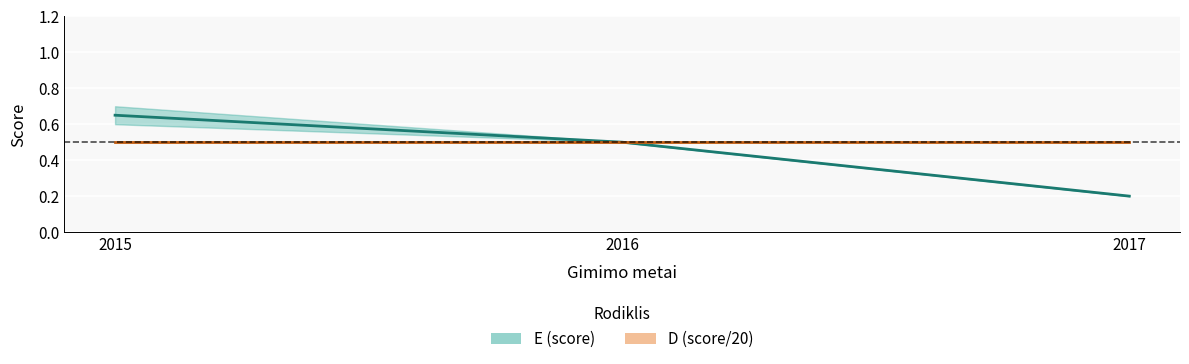

Reading right to left, extract all data points from this chart.

E: 2017=0.2	2016=0.5	2015=0.6
D: 2017=0.5	2016=0.5	2015=0.5